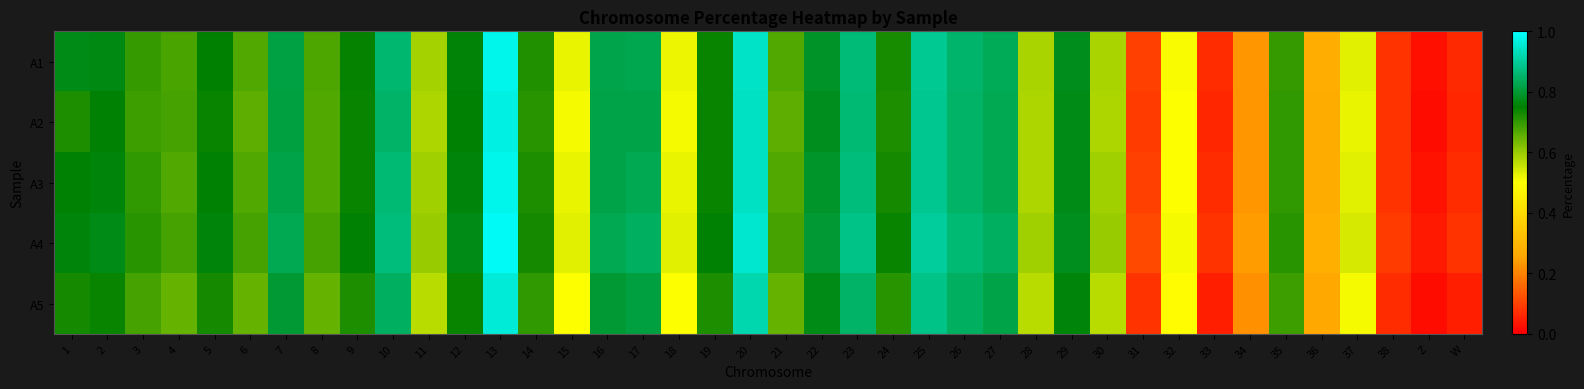

Which series has the largest range (max minus min)?

A1